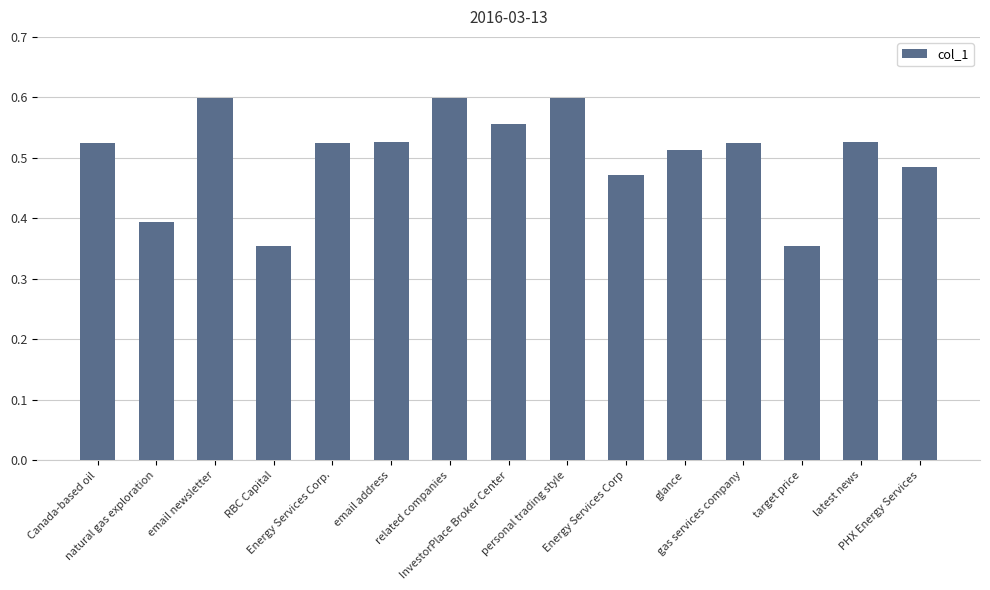

What is the sum of all values?

7.6